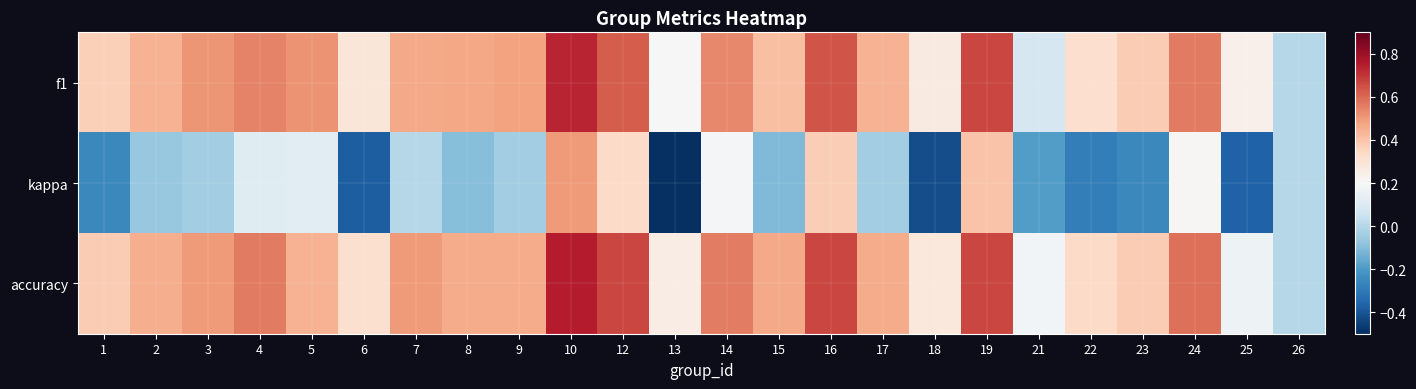

List the series in order of their peak value, highest first.

accuracy, f1, kappa